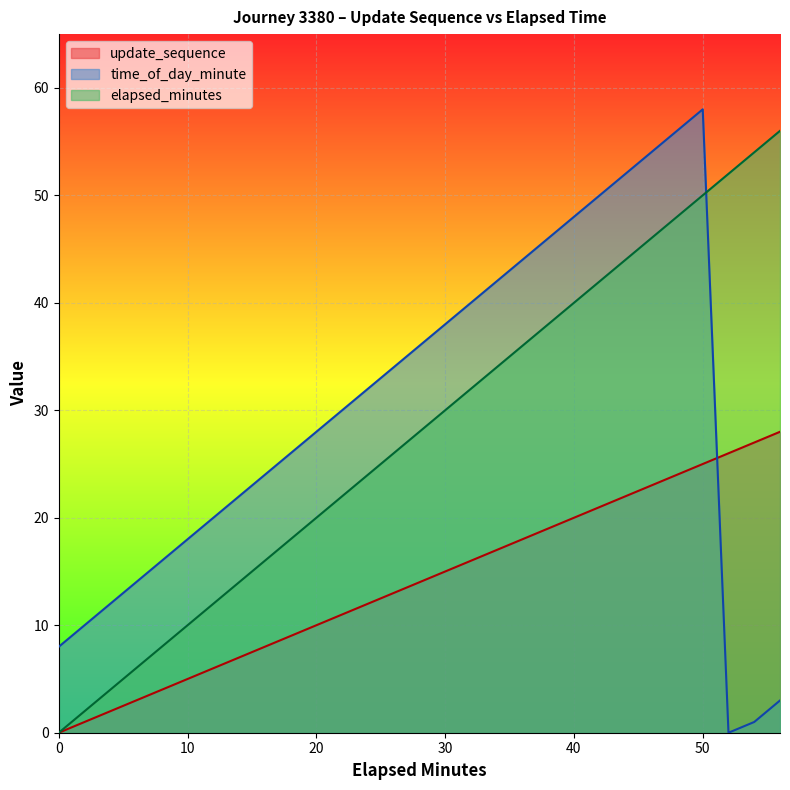

How many lines are shown in the chart?

3